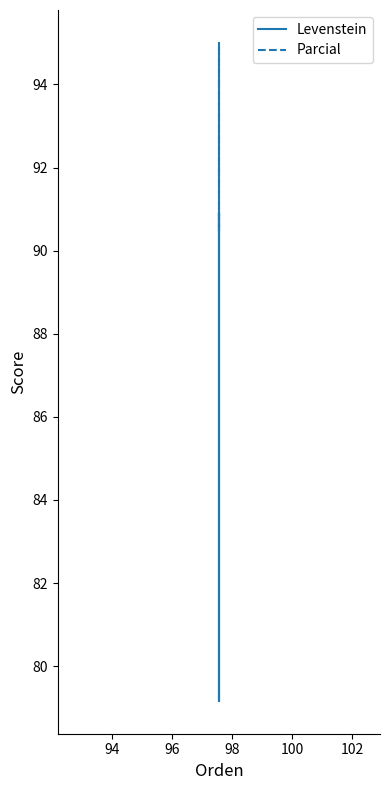

What is the value of the Parcial point at the 1st from the left?

90.5